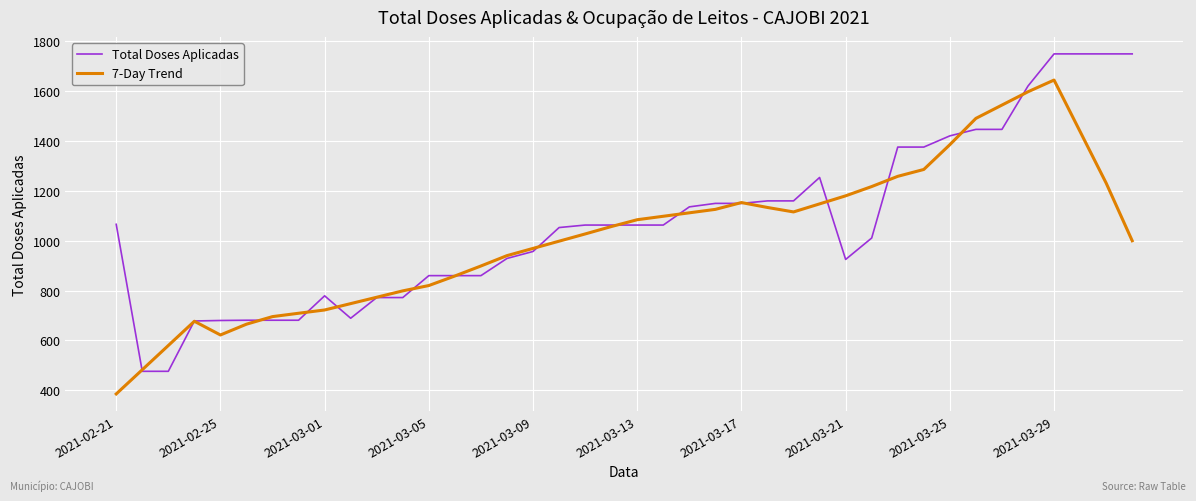

What is the difference between the second highest and minimum values in the Total Doses Aplicadas series?

1274.0